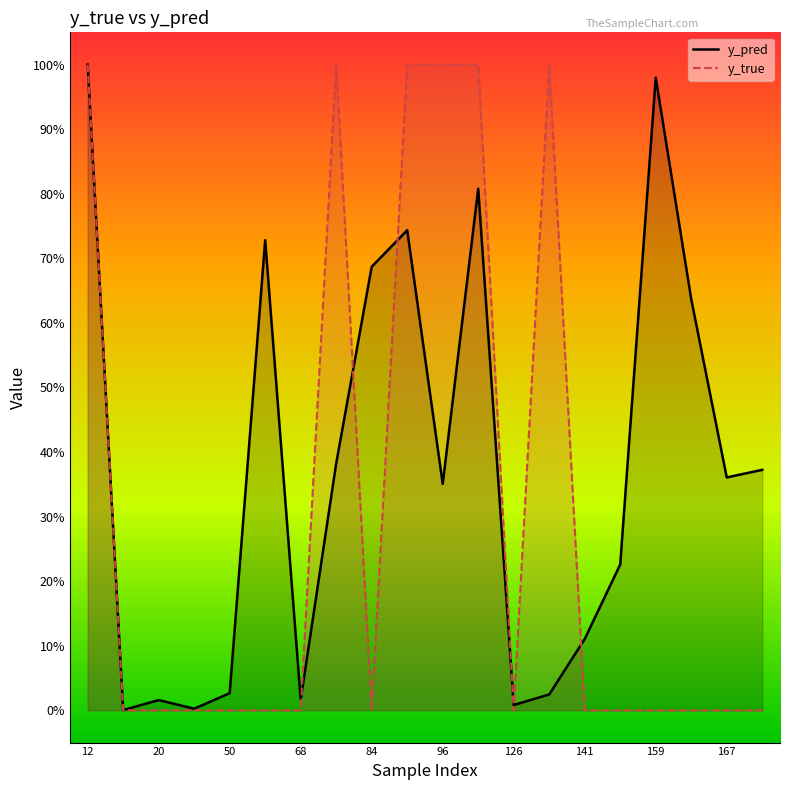

How many lines are shown in the chart?

2